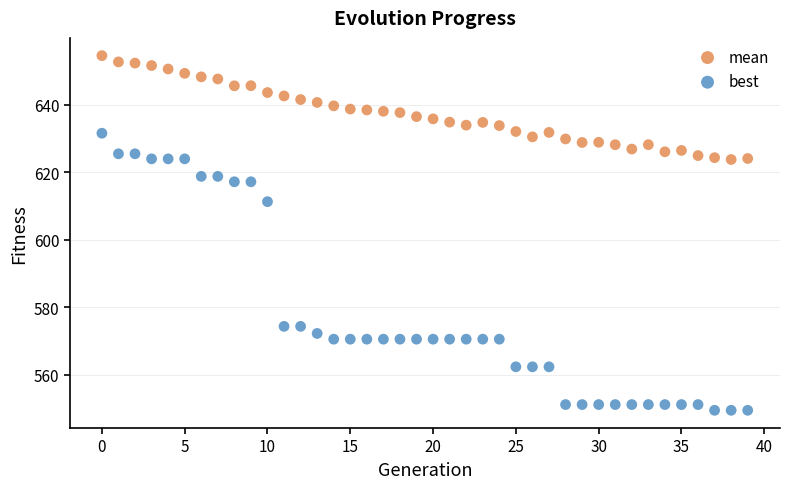

Which series reaches the maximum Y coordinate?

mean